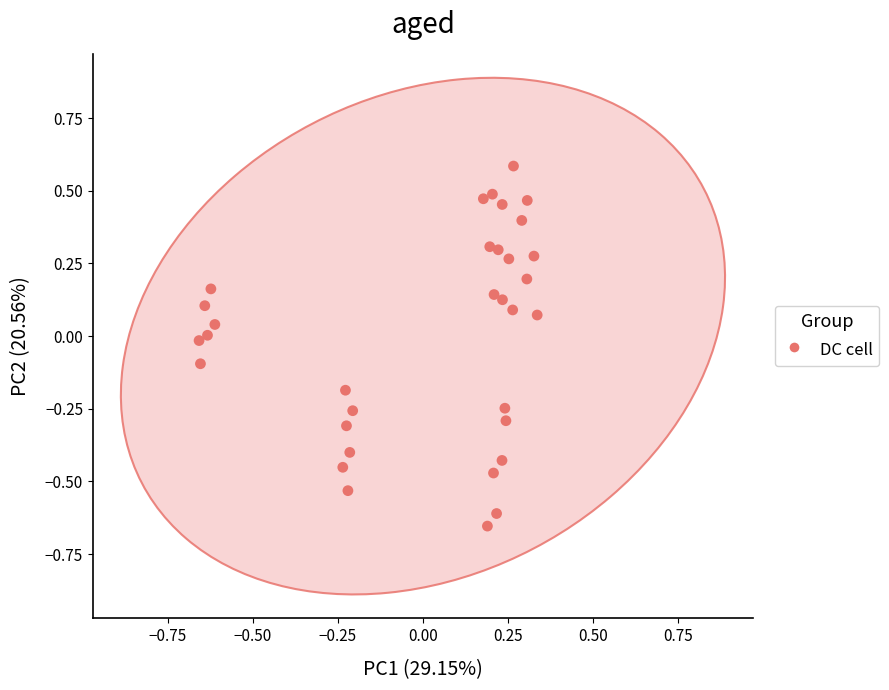

What is the range of X values (max minus min)?

1.0